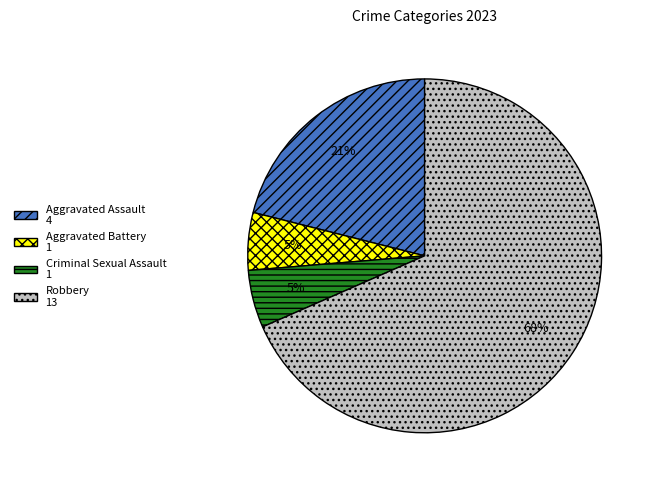

Count the number of slices in the pie.

4